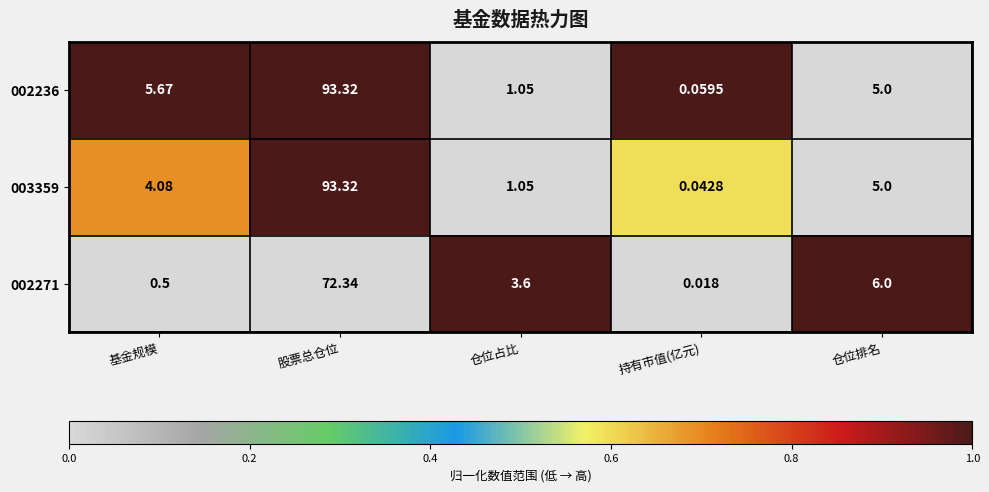

Which category has the highest value in the 003359 series?

股票总仓位